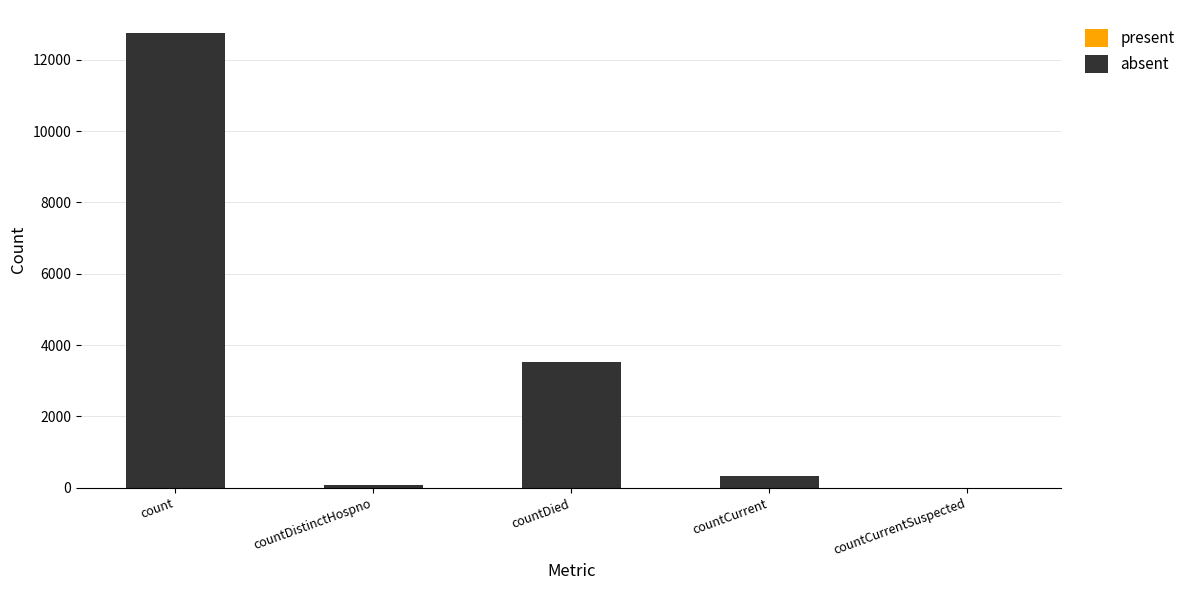

At which label is the value closest to 6379?

countDied